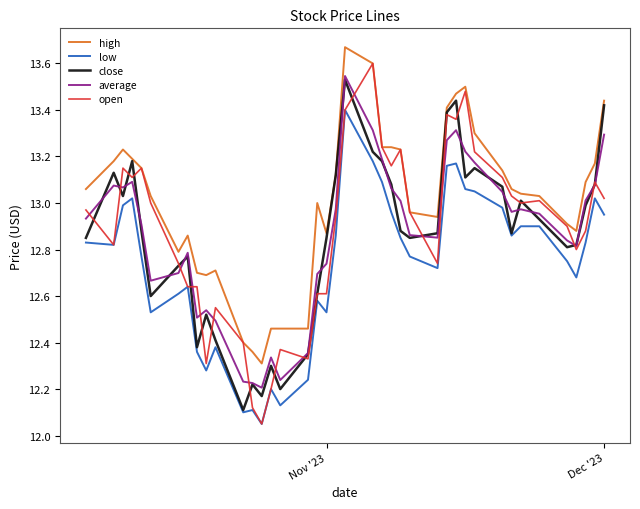

True or false: high and low intersect in this chart.

False